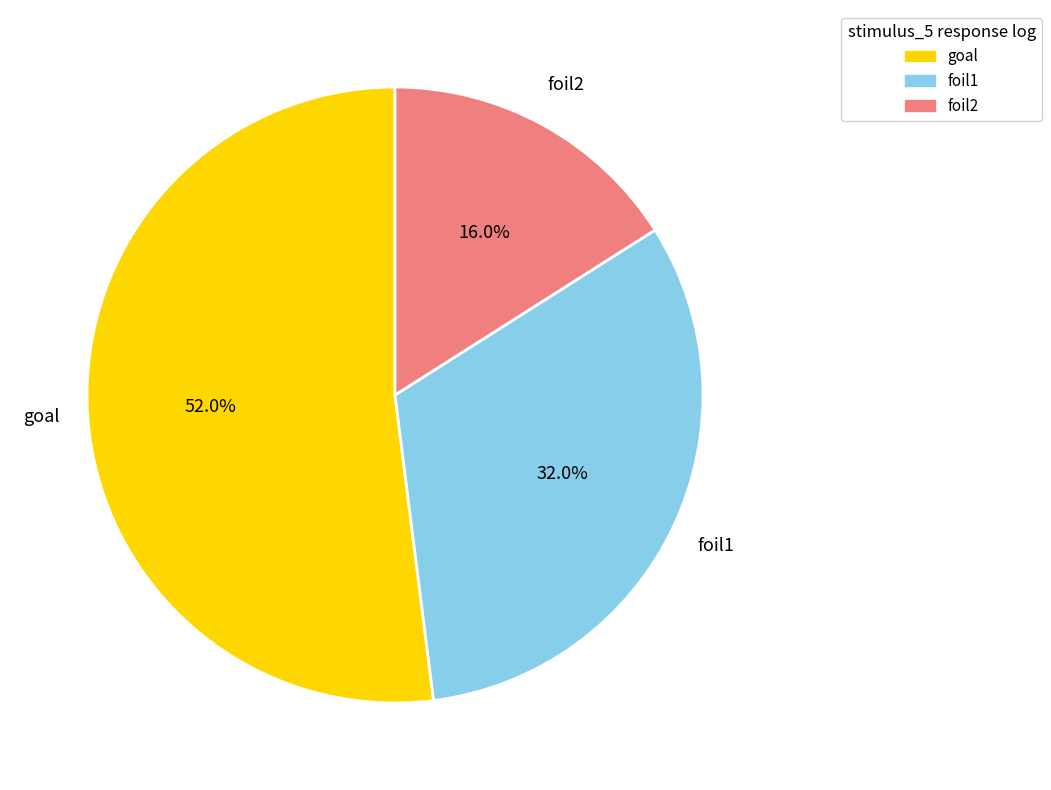

Between goal and foil2, which is larger?

goal